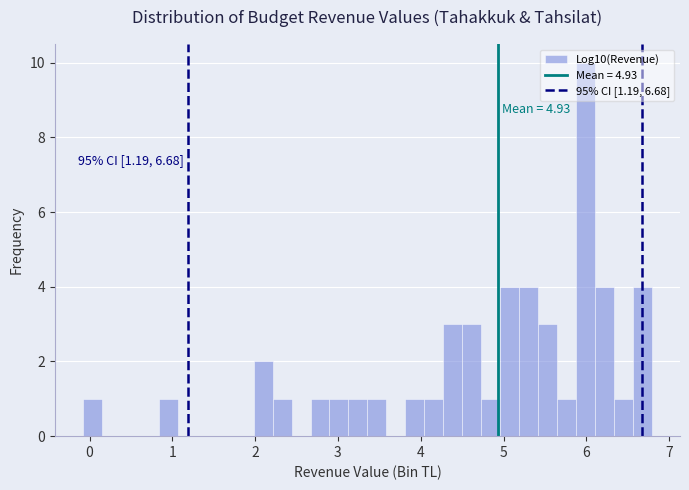

Read against the x-axis, roughly where is the centre of the tallest bar?

6.0